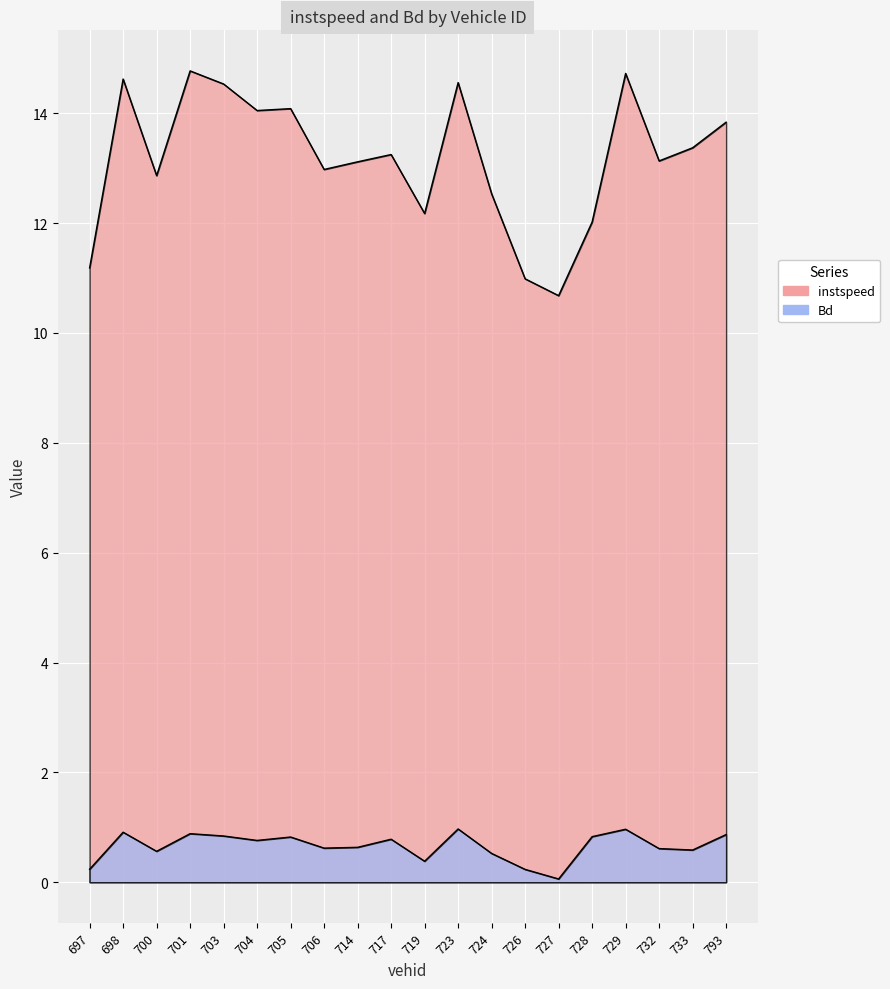

Between 723 and 704, which is larger?

723